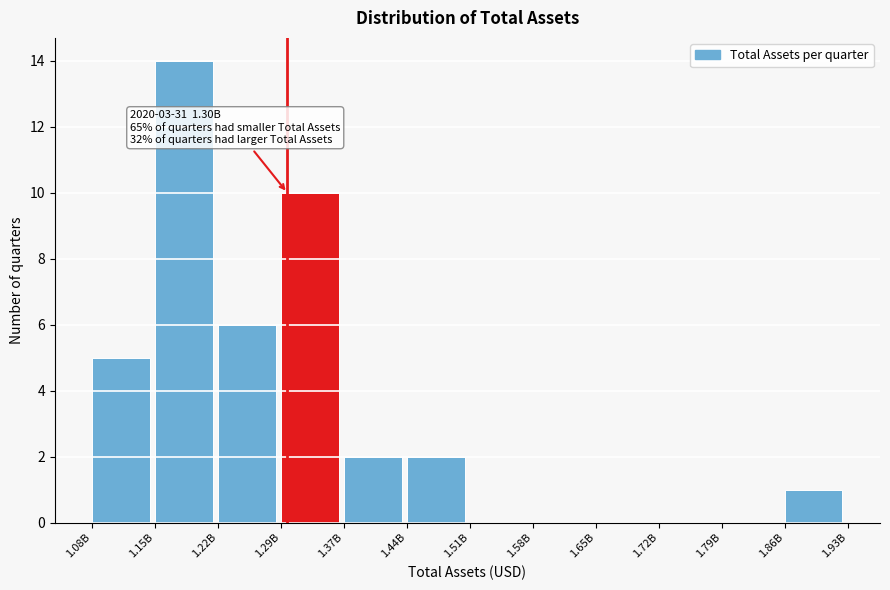

Reading left to right, what are all the values shown in this chart?

1.08B=5	1.15B=14	1.22B=6	1.29B=10	1.37B=2	1.44B=2	1.51B=0	1.58B=0	1.65B=0	1.72B=0	1.79B=0	1.86B=1